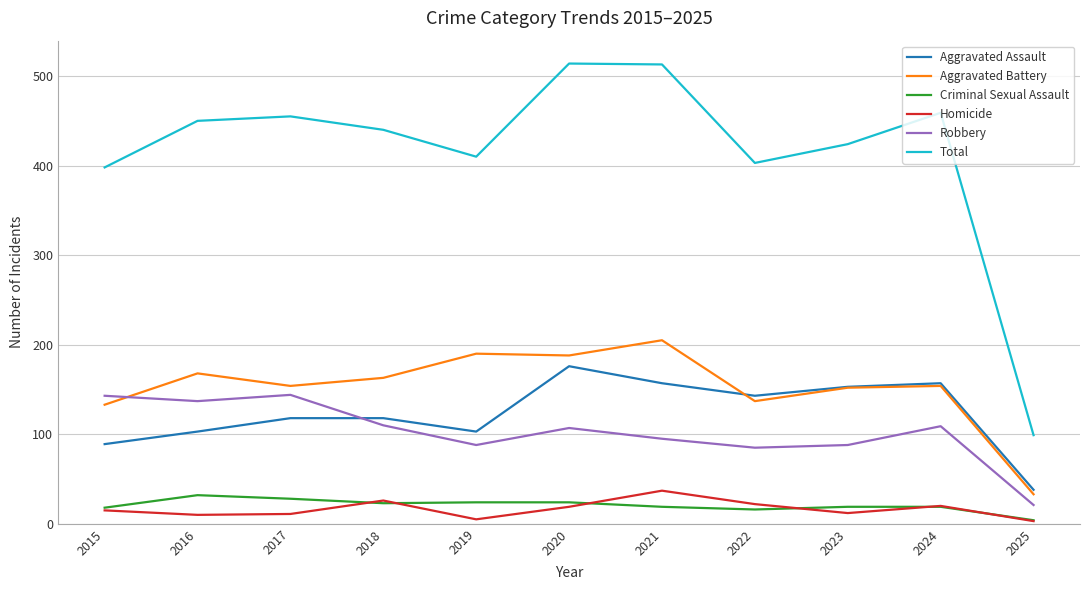

Is the value of Criminal Sexual Assault at 2024 greater than the value of Robbery at 2015?

No